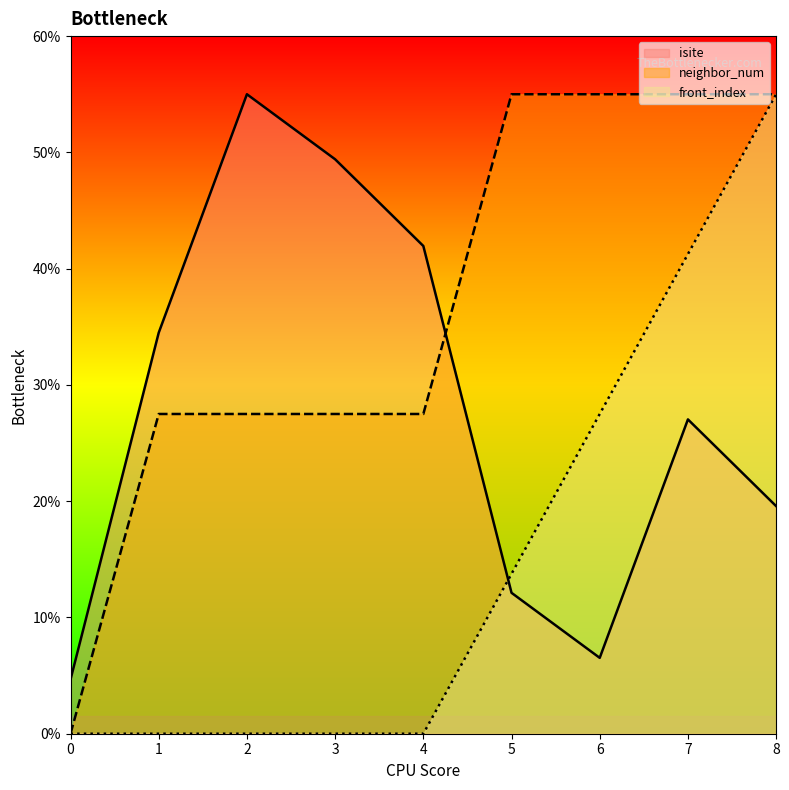

Is the value of isite at 4 greater than the value of neighbor_num at 3?

Yes